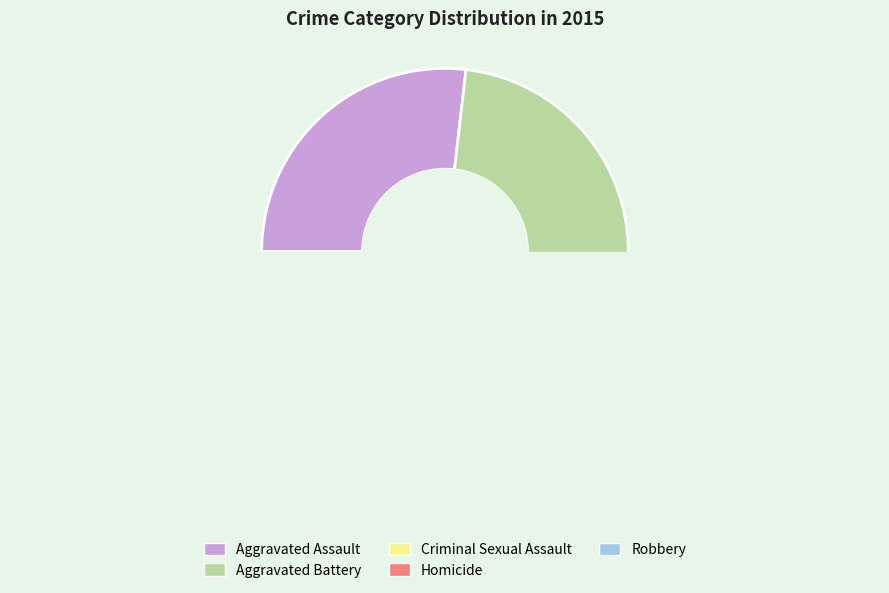

Between Aggravated Assault and Homicide, which is larger?

Aggravated Assault